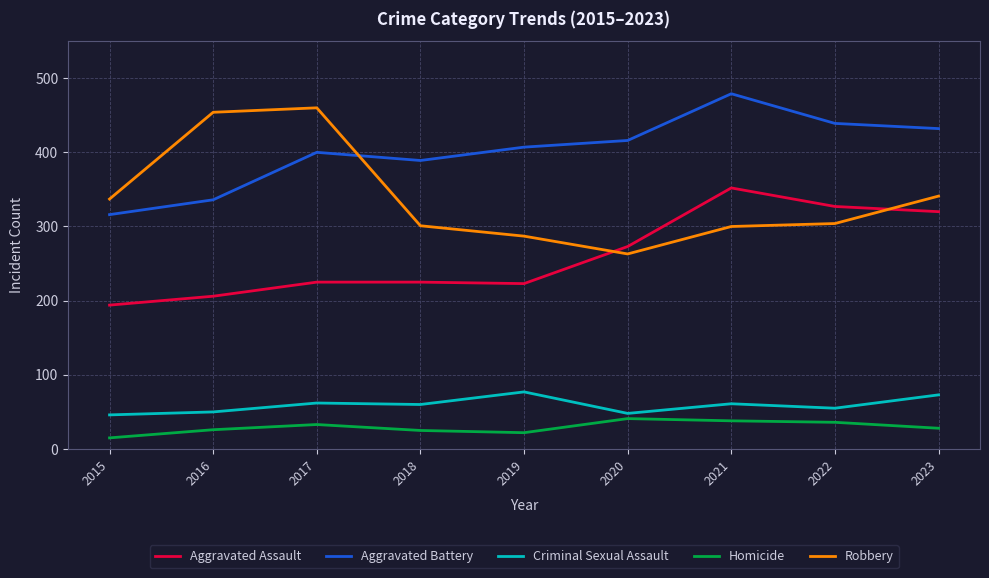

What are all the series names shown in the legend?

Aggravated Assault, Aggravated Battery, Criminal Sexual Assault, Homicide, Robbery